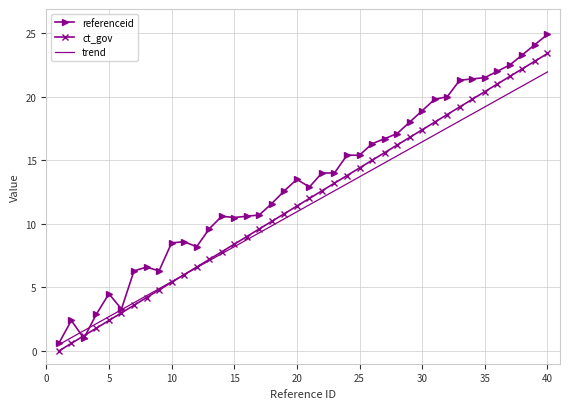

What is the minimum value for referenceid?

0.6